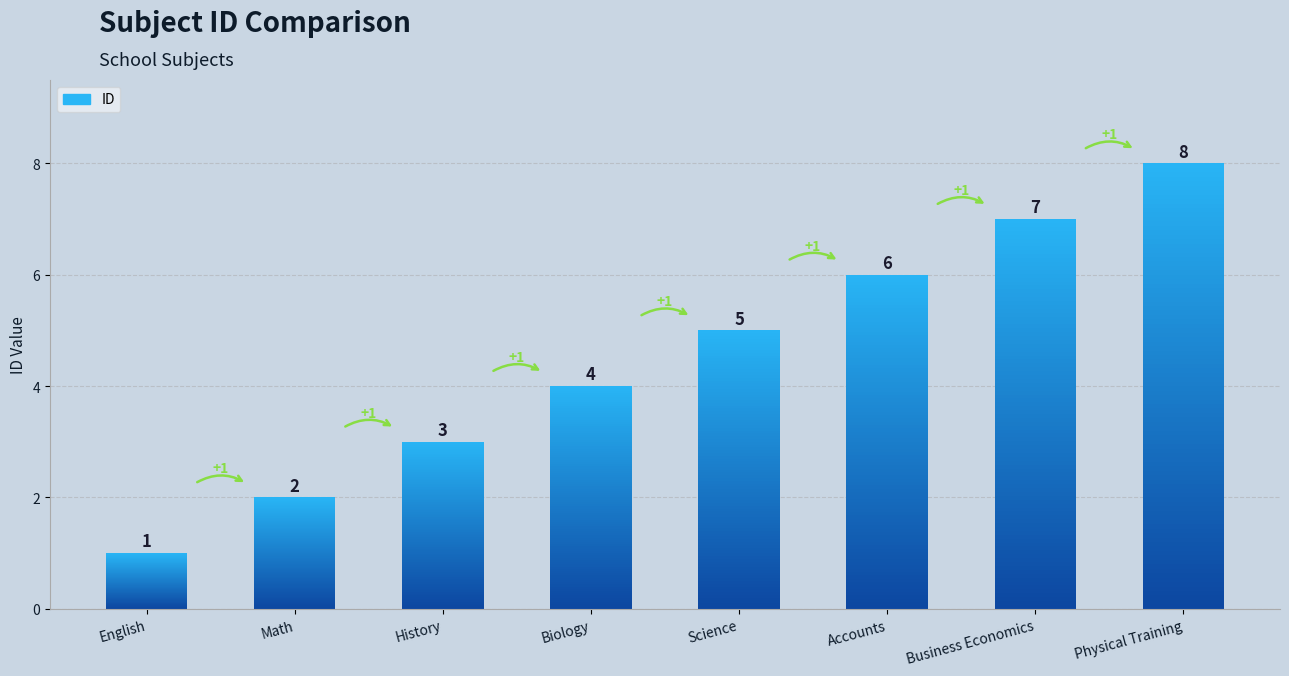

What is the average value?

4